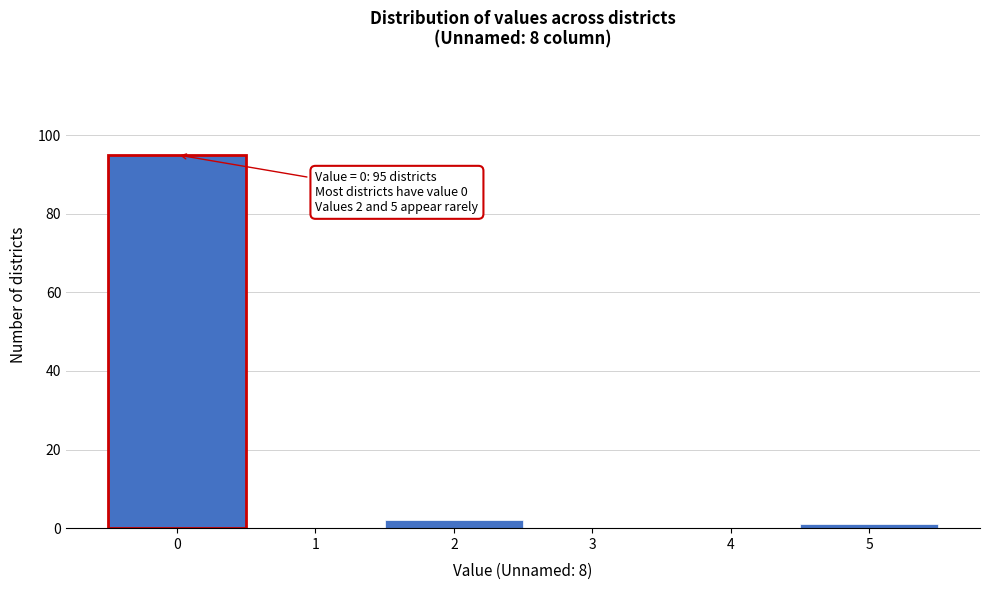

Reading left to right, what are all the values shown in this chart?

0=95	1=0	2=2	3=0	4=0	5=1